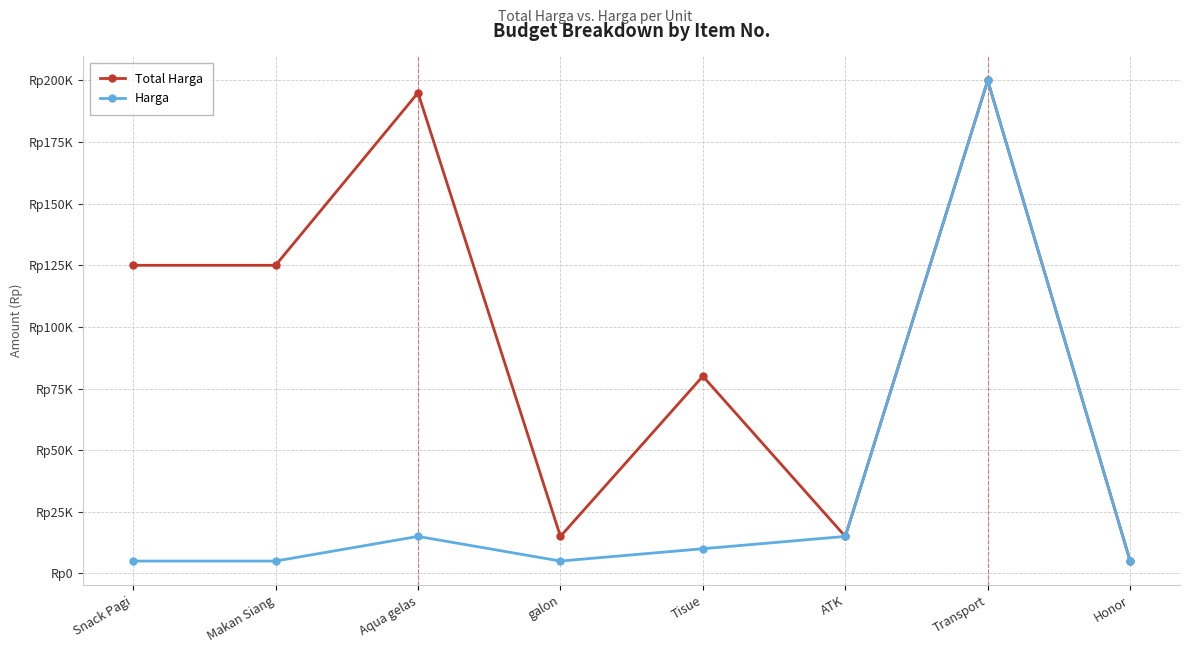

Is this an area chart (filled region under the line)?

No